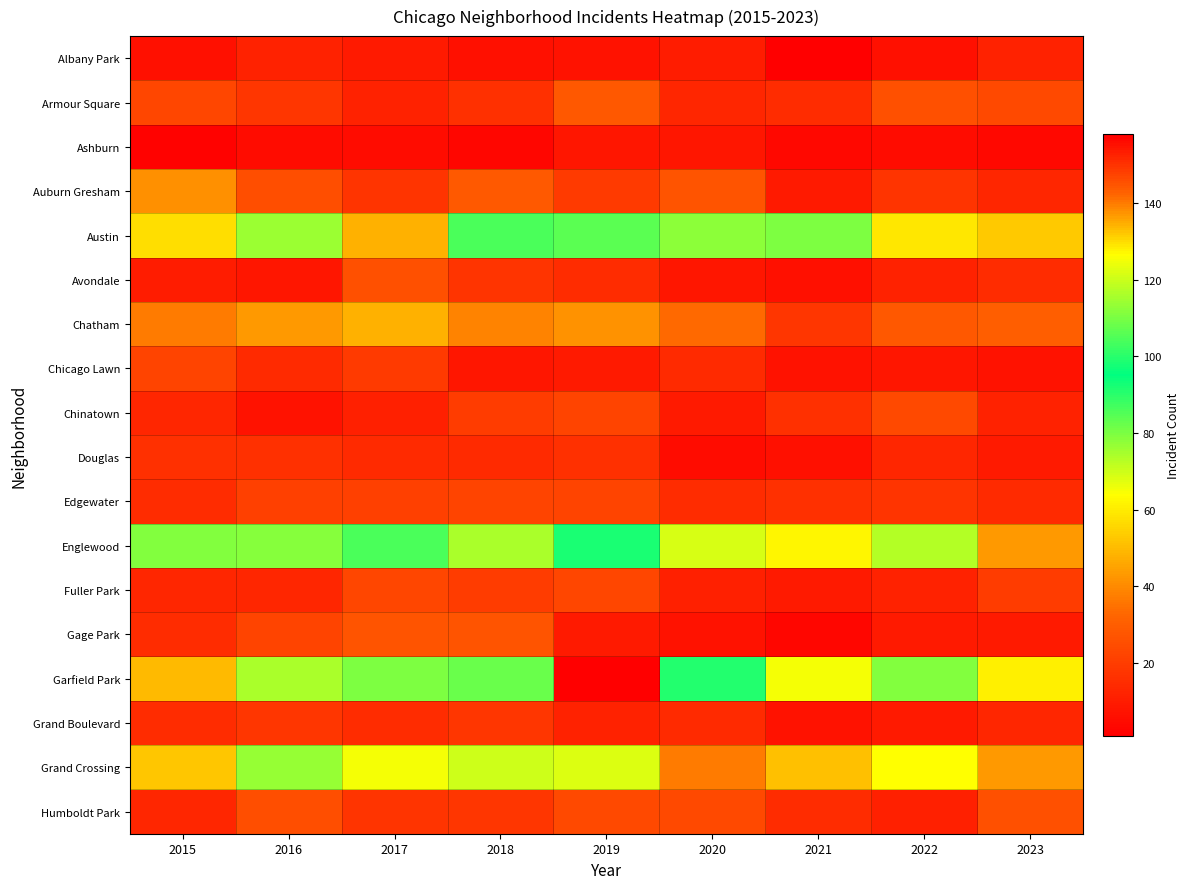

Reading left to right, list all the values displayed in this chart.

Albany Park: 2015=6	2016=12	2017=9	2018=6	2019=7	2020=10	2021=1	2022=6	2023=12
Armour Square: 2015=23	2016=18	2017=12	2018=16	2019=28	2020=13	2021=15	2022=26	2023=24
Ashburn: 2015=2	2016=5	2017=5	2018=3	2019=8	2020=8	2021=4	2022=5	2023=4
Auburn Gresham: 2015=41	2016=25	2017=17	2018=29	2019=19	2020=27	2021=9	2022=17	2023=13
Austin: 2015=57	2016=76	2017=48	2018=86	2019=106	2020=78	2021=80	2022=59	2023=53
Avondale: 2015=10	2016=8	2017=26	2018=17	2019=15	2020=8	2021=6	2022=12	2023=15
Chatham: 2015=37	2016=43	2017=48	2018=39	2019=42	2020=33	2021=18	2022=28	2023=30
Chicago Lawn: 2015=22	2016=14	2017=19	2018=8	2019=9	2020=14	2021=7	2022=8	2023=7
Chinatown: 2015=13	2016=7	2017=11	2018=20	2019=22	2020=9	2021=16	2022=24	2023=12
Douglas: 2015=16	2016=16	2017=14	2018=14	2019=16	2020=5	2021=6	2022=13	2023=9
Edgewater: 2015=15	2016=21	2017=21	2018=22	2019=22	2020=15	2021=16	2022=17	2023=14
Englewood: 2015=79	2016=112	2017=86	2018=74	2019=92	2020=69	2021=62	2022=73	2023=43
Fuller Park: 2015=13	2016=13	2017=23	2018=20	2019=23	2020=11	2021=9	2022=12	2023=20
Gage Park: 2015=15	2016=22	2017=27	2018=27	2019=9	2020=7	2021=3	2022=9	2023=9
Garfield Park: 2015=50	2016=74	2017=80	2018=108	2019=158	2020=91	2021=65	2022=79	2023=61
Grand Boulevard: 2015=15	2016=18	2017=15	2018=18	2019=12	2020=14	2021=7	2022=9	2023=13
Grand Crossing: 2015=52	2016=77	2017=65	2018=70	2019=68	2020=37	2021=51	2022=64	2023=43
Humboldt Park: 2015=13	2016=25	2017=17	2018=18	2019=24	2020=24	2021=15	2022=11	2023=26